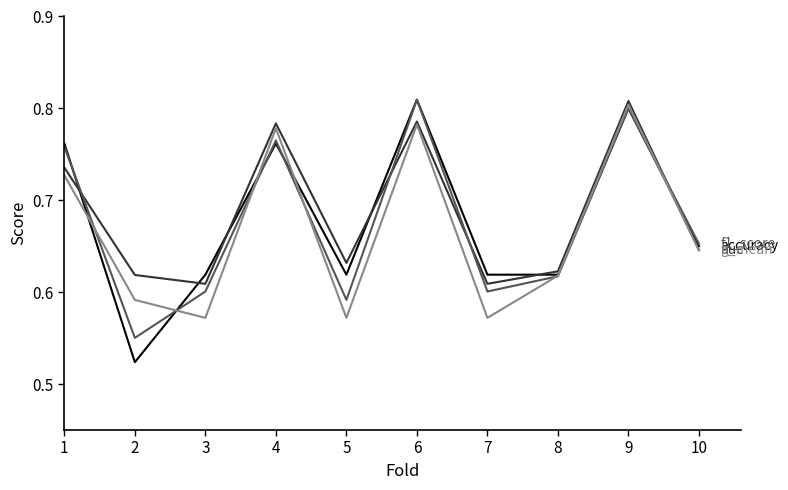

At which category is the sum across all series the highest?

9